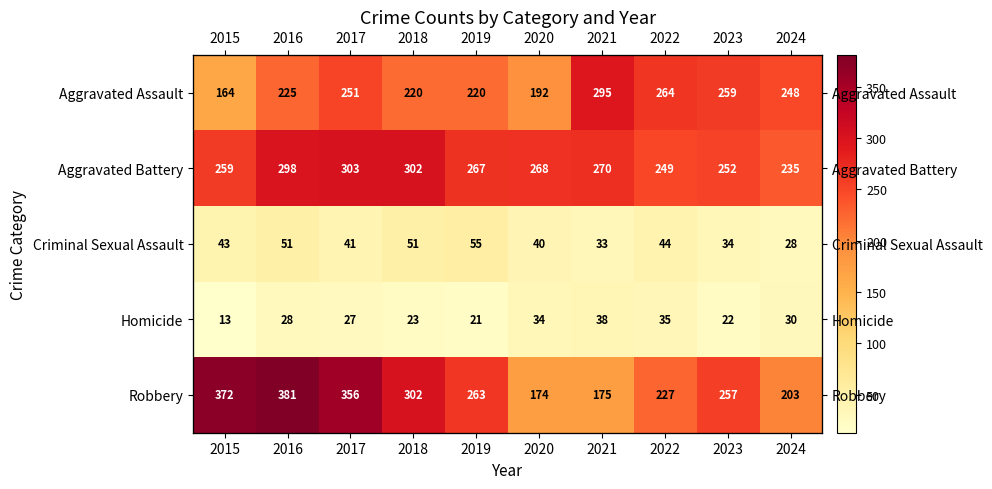

The Robbery series shows 372 at 2019. True or false?

False